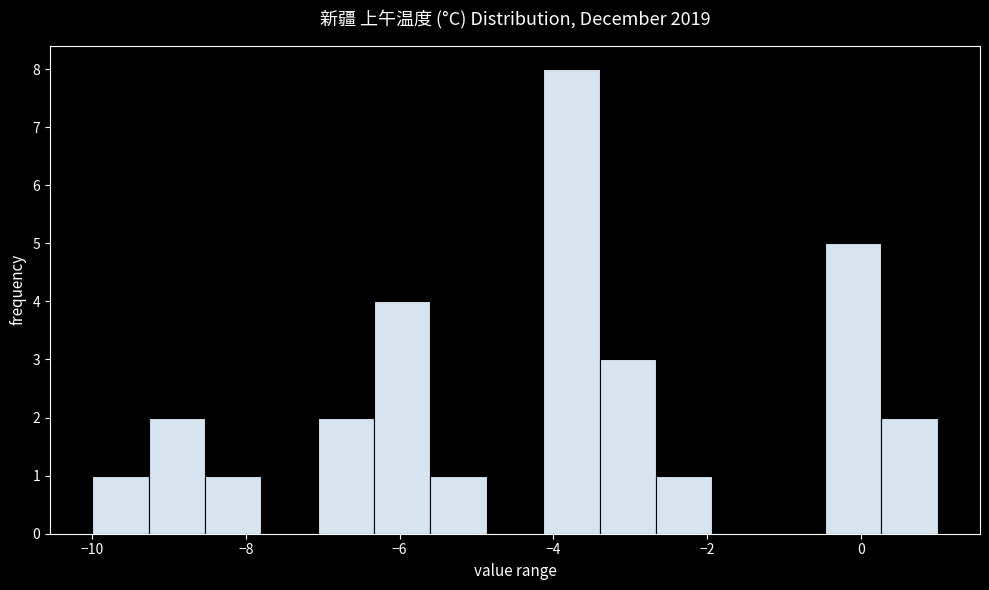

Read against the x-axis, roughly where is the centre of the tallest bar?

-3.8